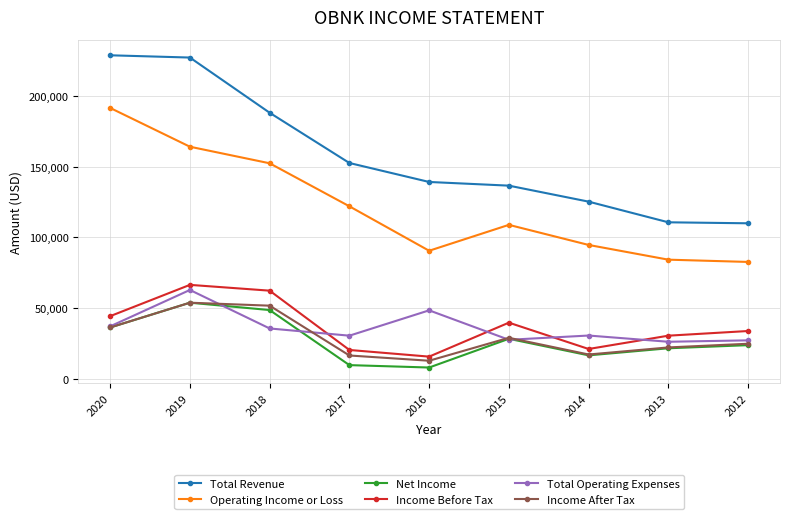

True or false: Operating Income or Loss and Net Income intersect in this chart.

False